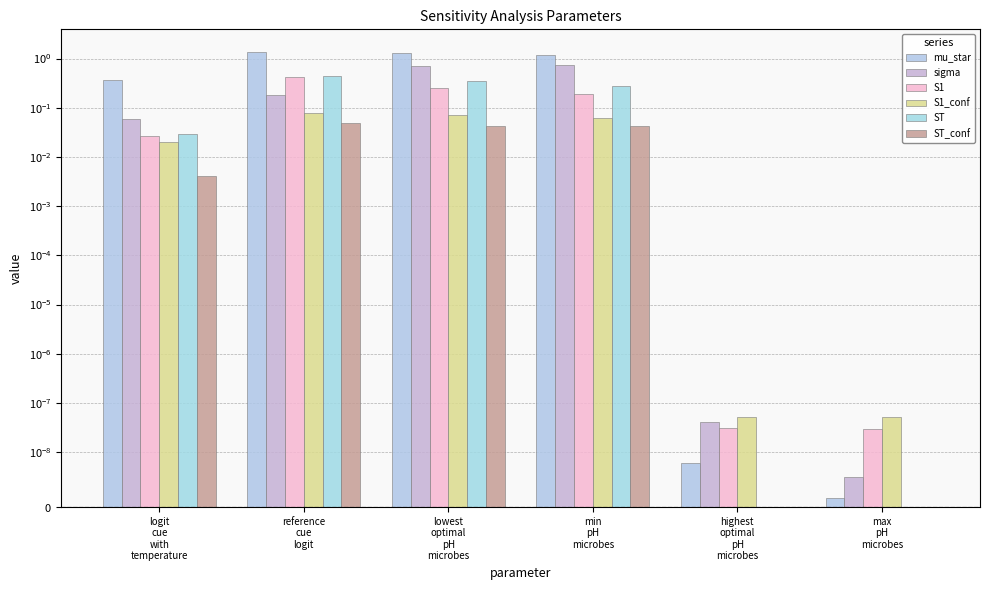

At max
pH
microbes, list the series in order from largest to smallest.

S1_conf, S1, sigma, mu_star, ST_conf, ST